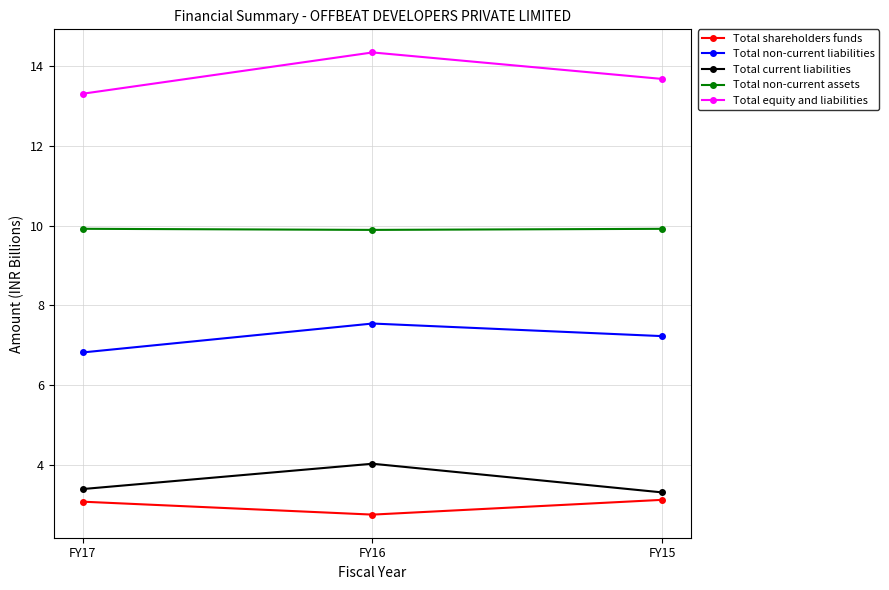

What is the spread (max minus min) of values at FY15?

10.5